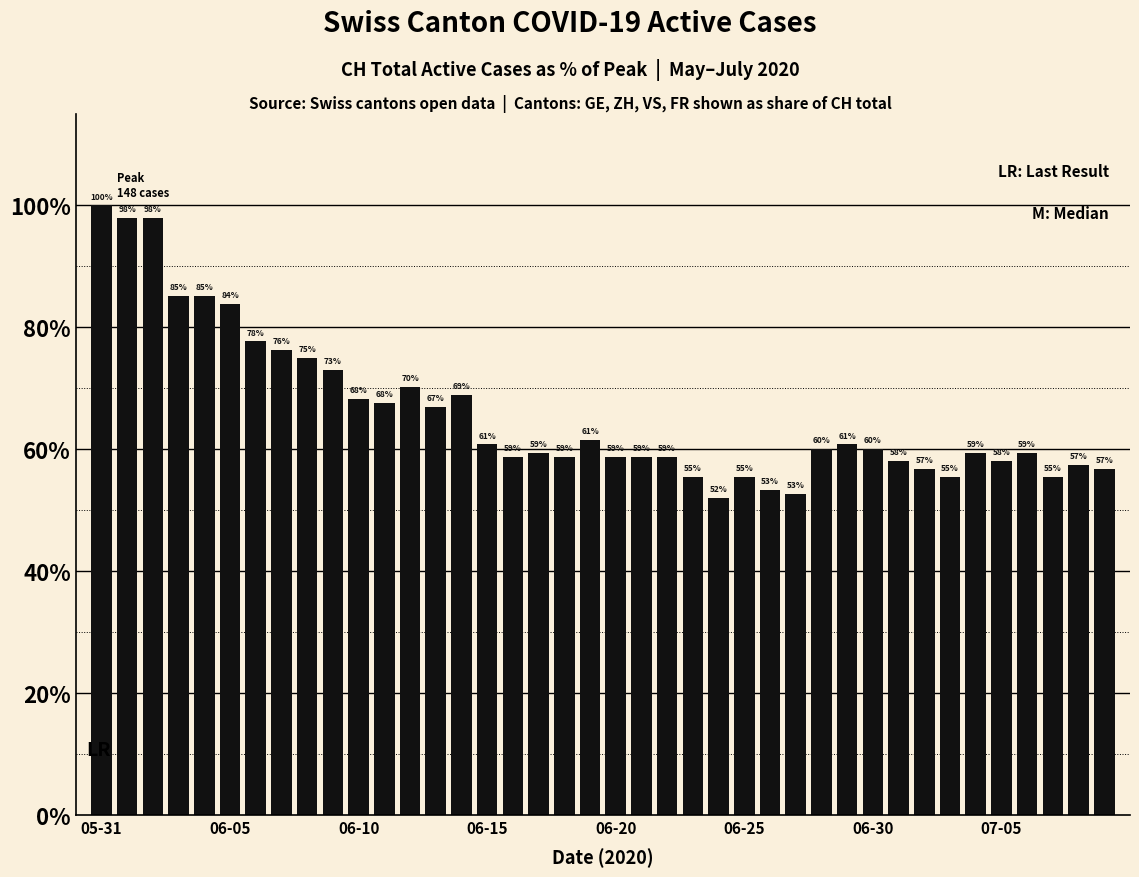

Does the chart contain any negative values?

No